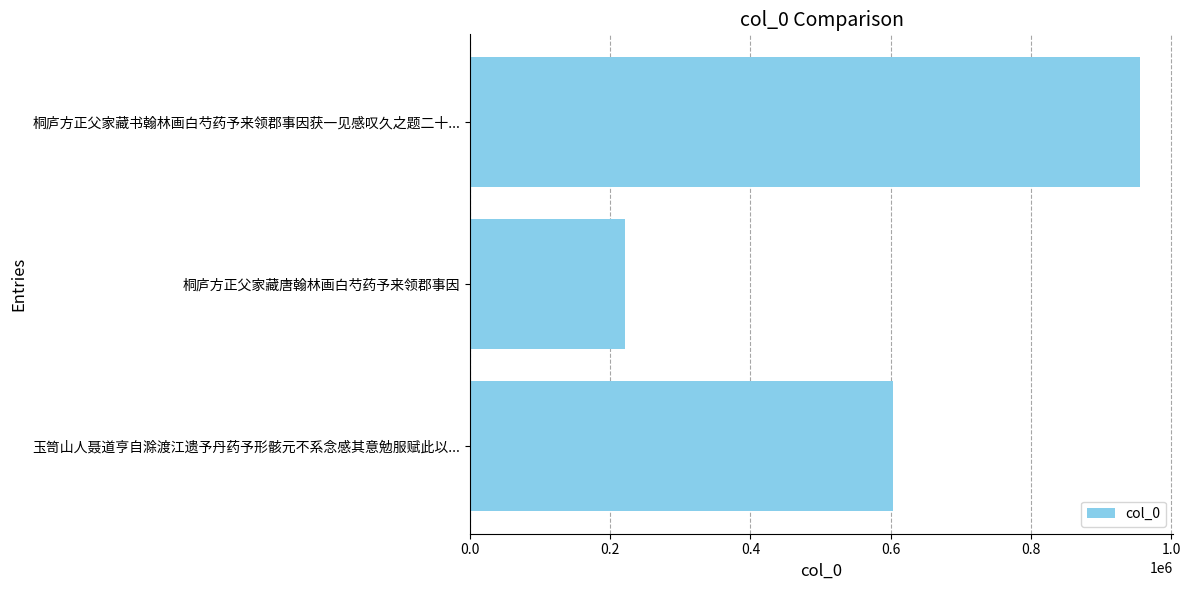

List the labels in order of value, smallest first.

桐庐方正父家藏唐翰林画白芍药予来领郡事因, 玉笥山人聂道亨自滁渡江遗予丹药予形骸元不系念感其意勉服赋此以..., 桐庐方正父家藏书翰林画白芍药予来领郡事因获一见感叹久之题二十...